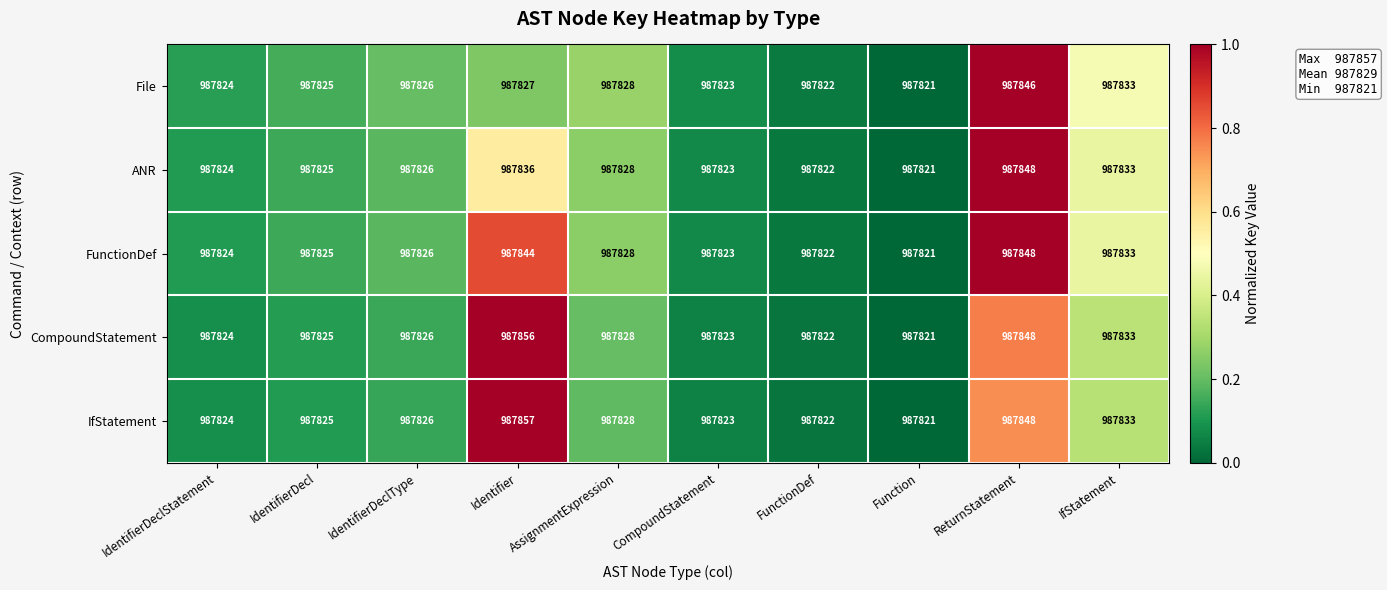

Which series has the largest total across all categories?

IfStatement